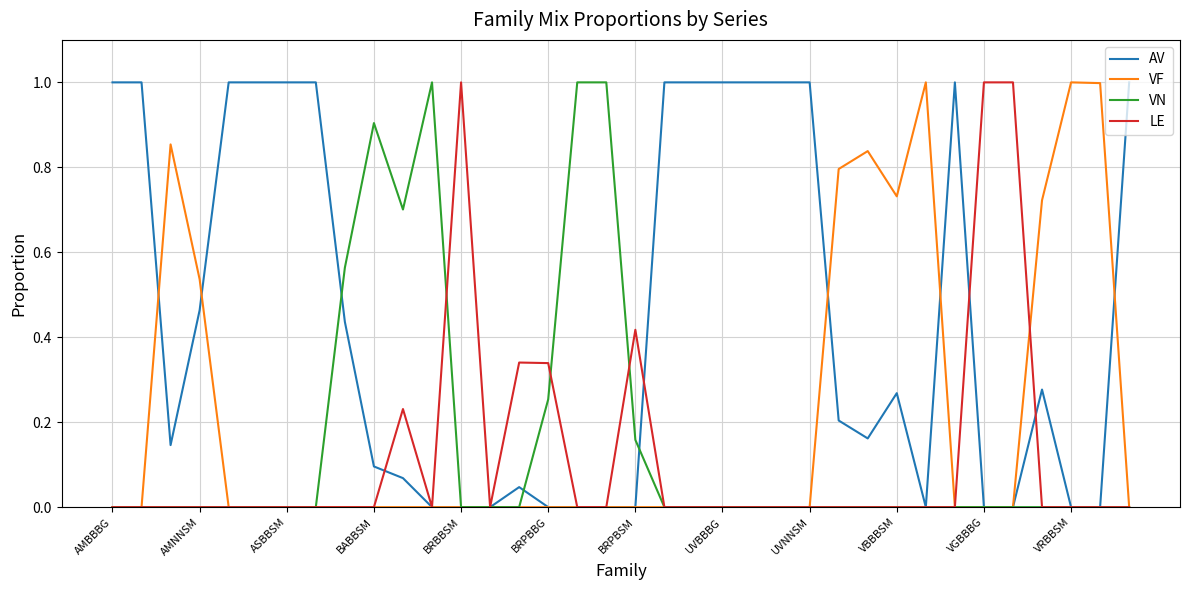

What is the maximum value shown in the chart?

1.0